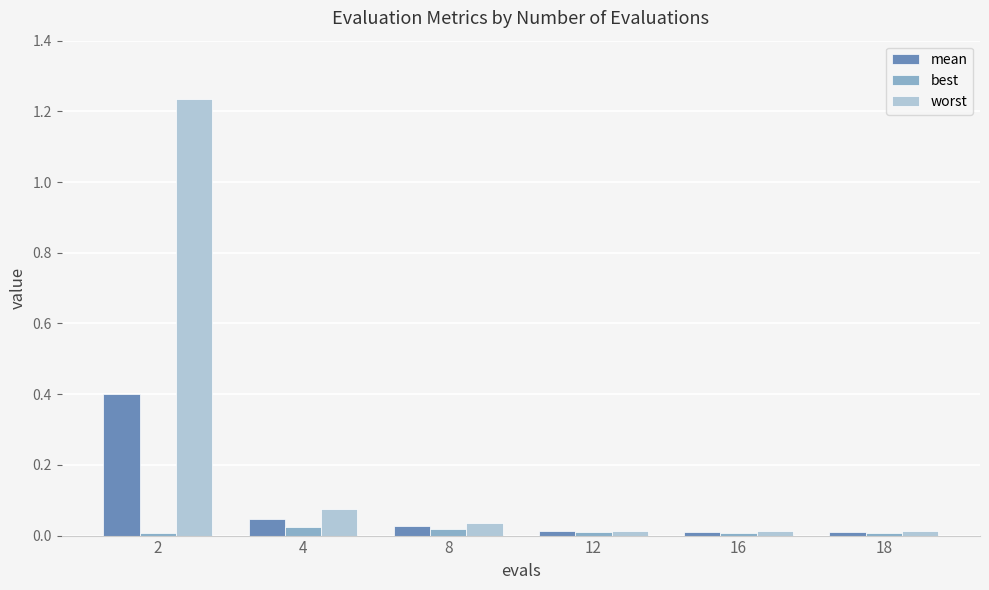

Which series has the largest range (max minus min)?

worst